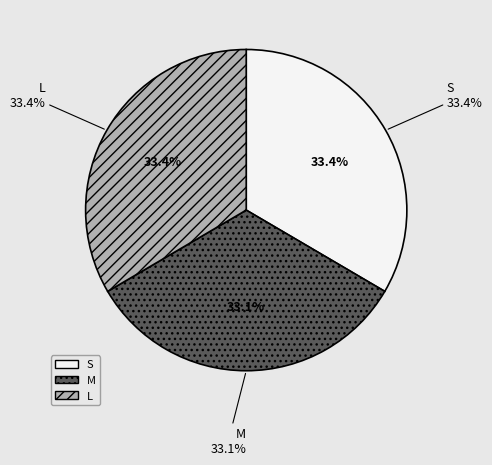

Which slice is the largest?

S